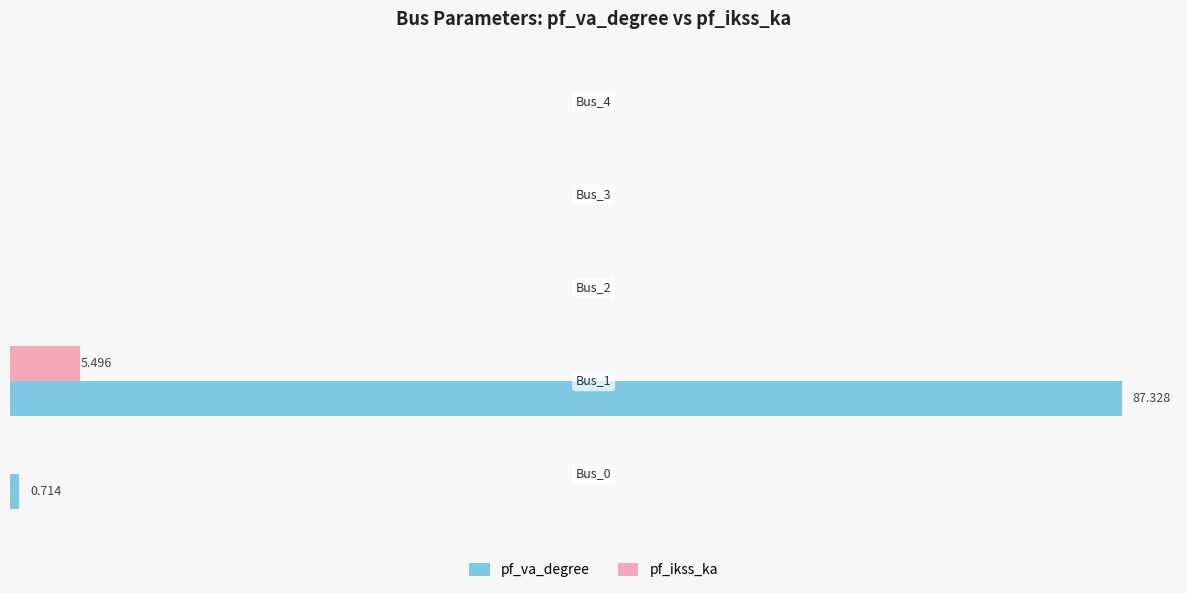

What are all the series names shown in the legend?

pf_va_degree, pf_ikss_ka